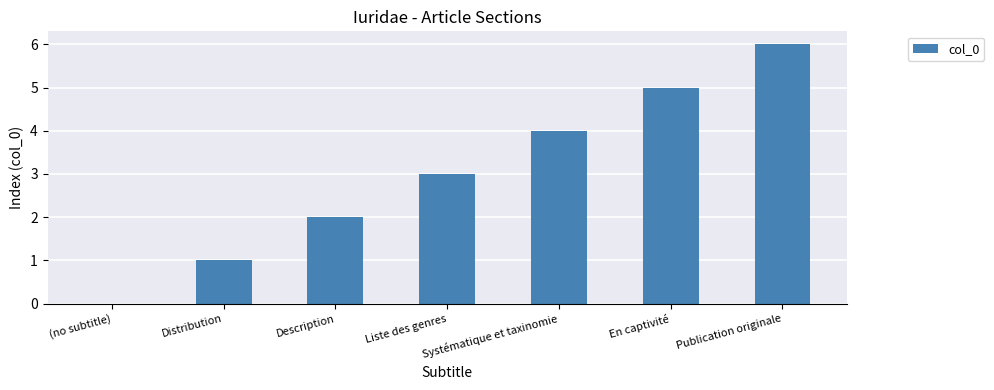

How many values are above zero?

6